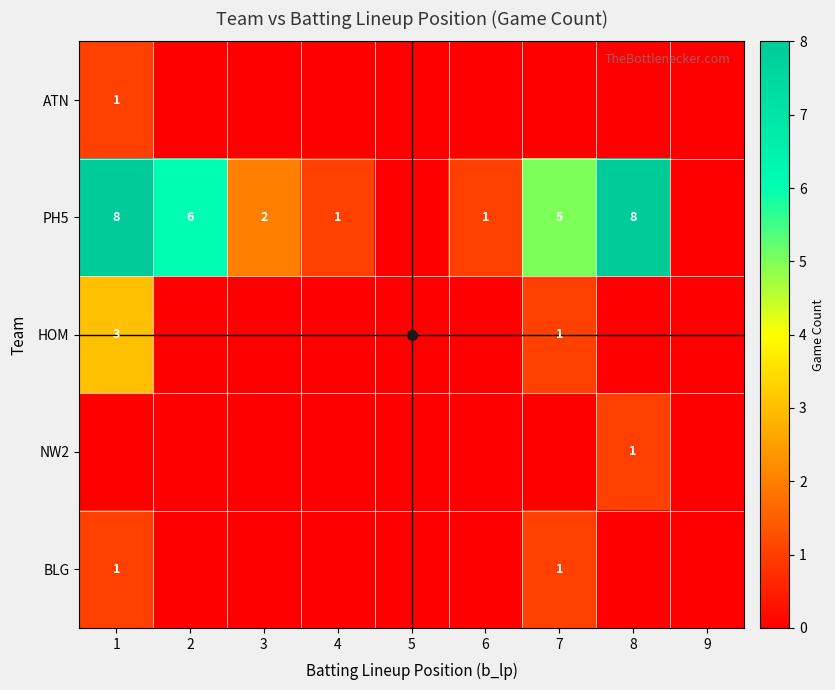

Is it true that PH5 equals 6 at 2?

True